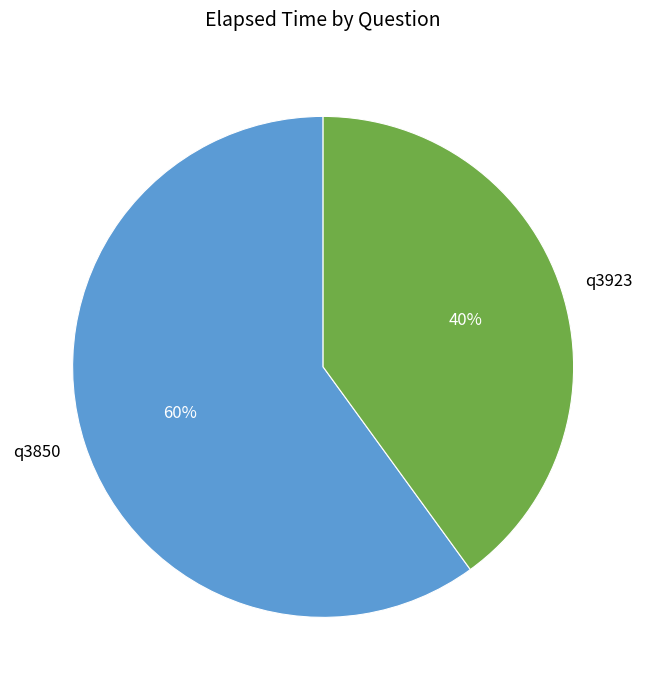

To the nearest percent, what is the difference between the largest and smallest slice percentages?

20%